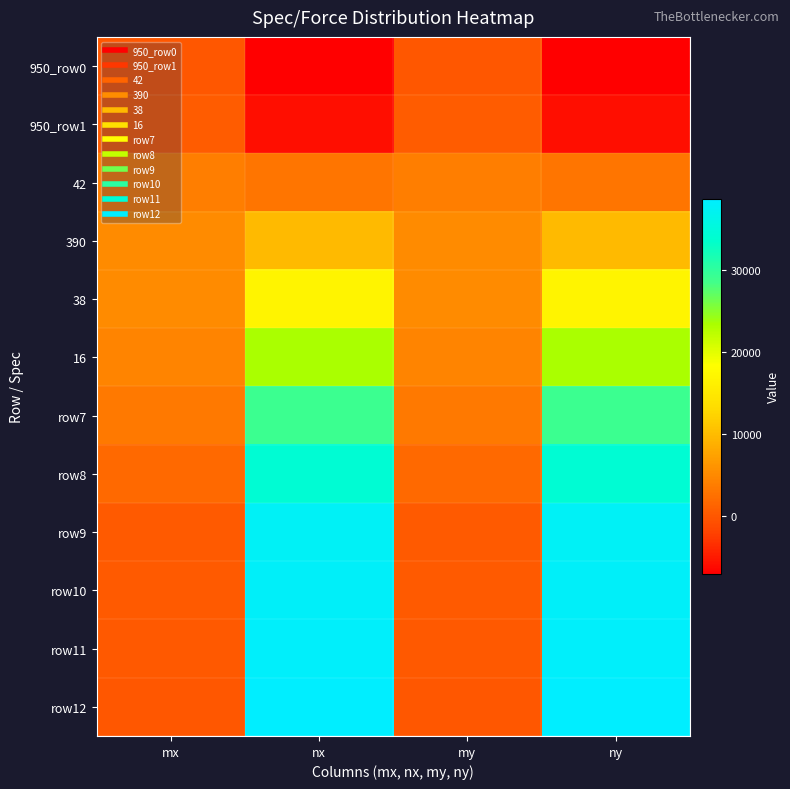

What is the maximum value shown in the chart?

38682.2